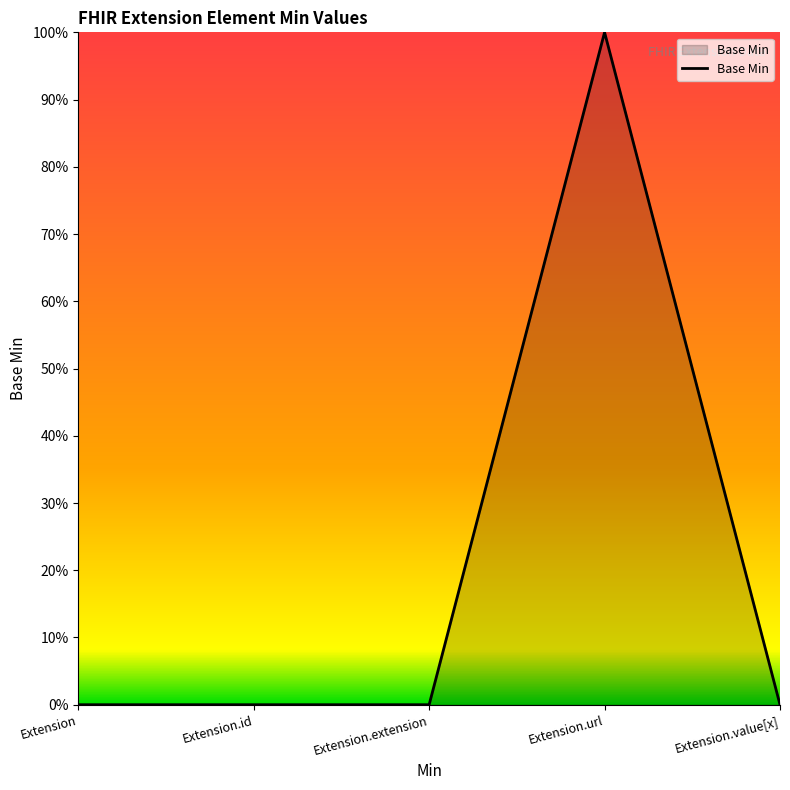

The value at Extension.url is 1. True or false?

True